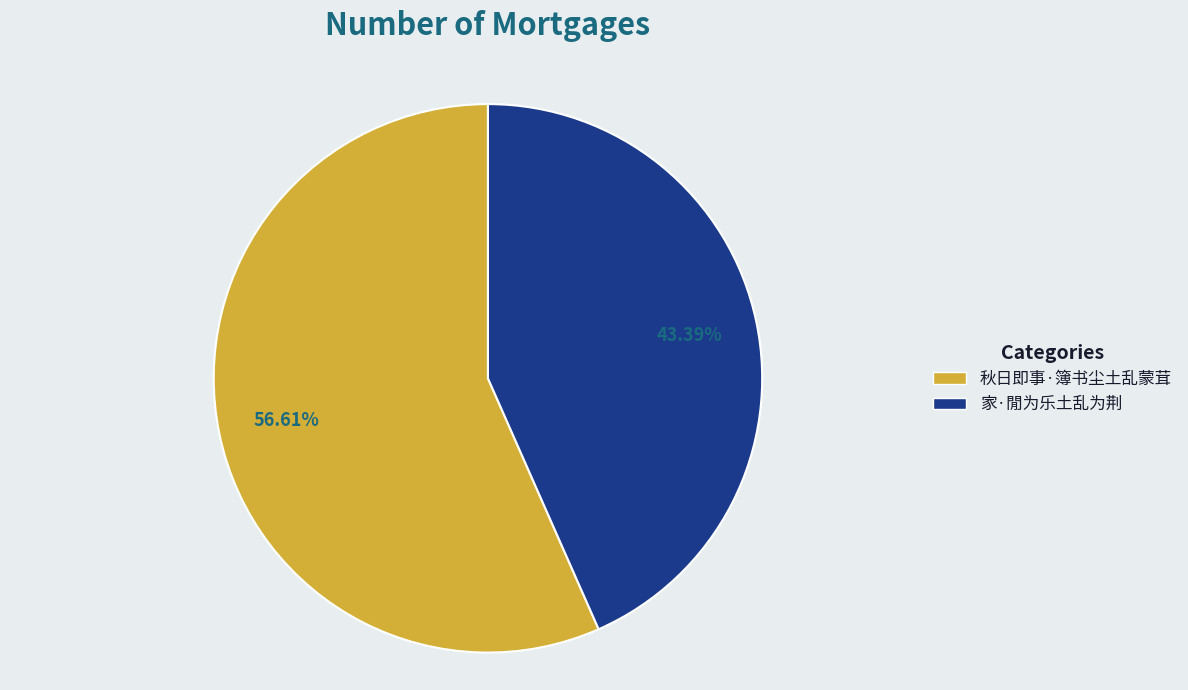

Which category has the biggest portion of the pie?

秋日即事·簿书尘土乱蒙茸